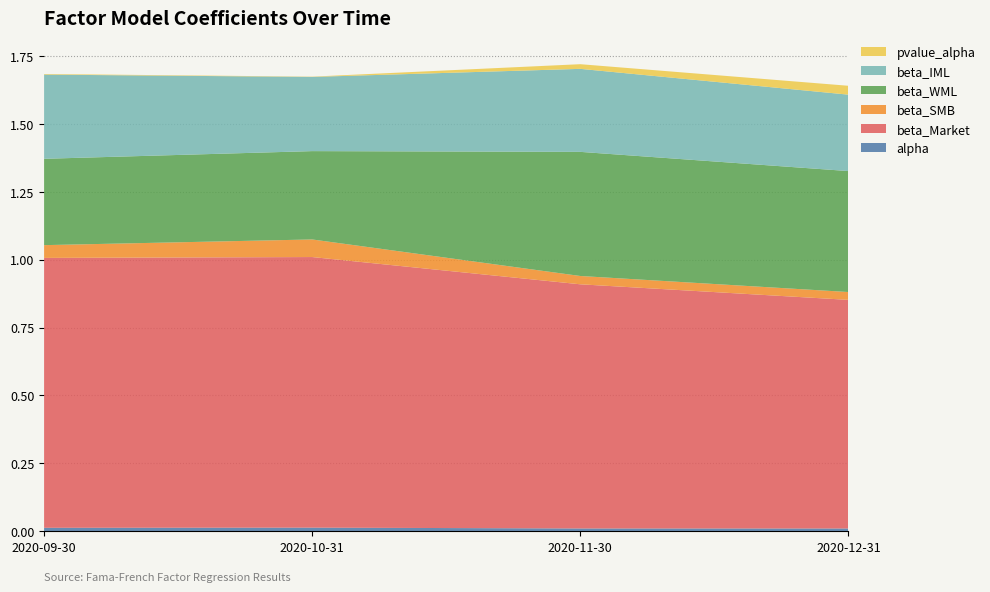

Reading left to right, extract all data points from this chart.

alpha: 0.0	0.0	0.0	0.0
beta_Market: 1.0	1.0	0.9	0.8
beta_SMB: 0.0	0.1	0.0	0.0
beta_WML: 0.3	0.3	0.5	0.4
beta_IML: 0.3	0.3	0.3	0.3
pvalue_alpha: 0.0	0.0	0.0	0.0